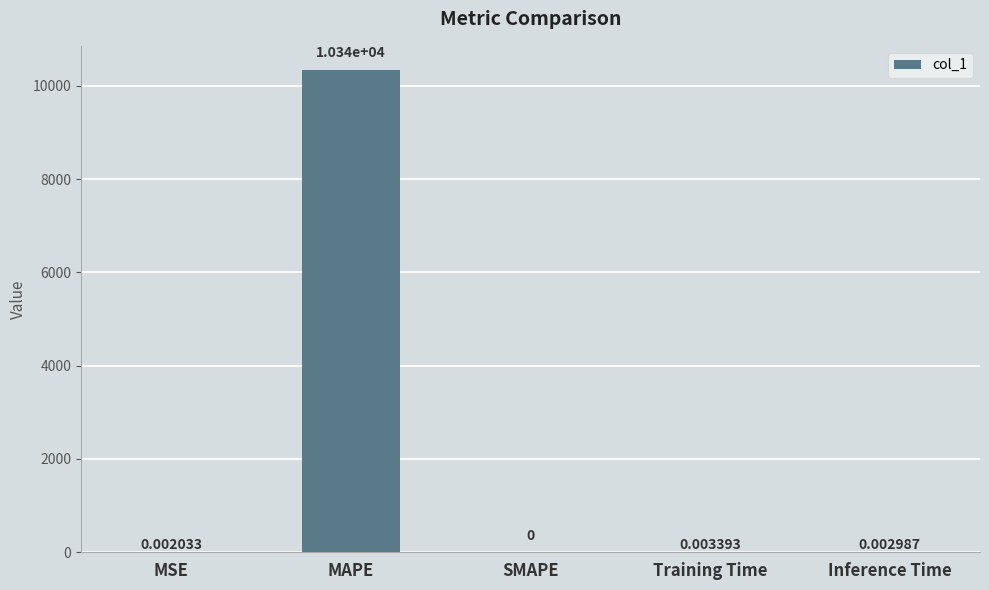

Which label corresponds to the largest value in the chart?

MAPE